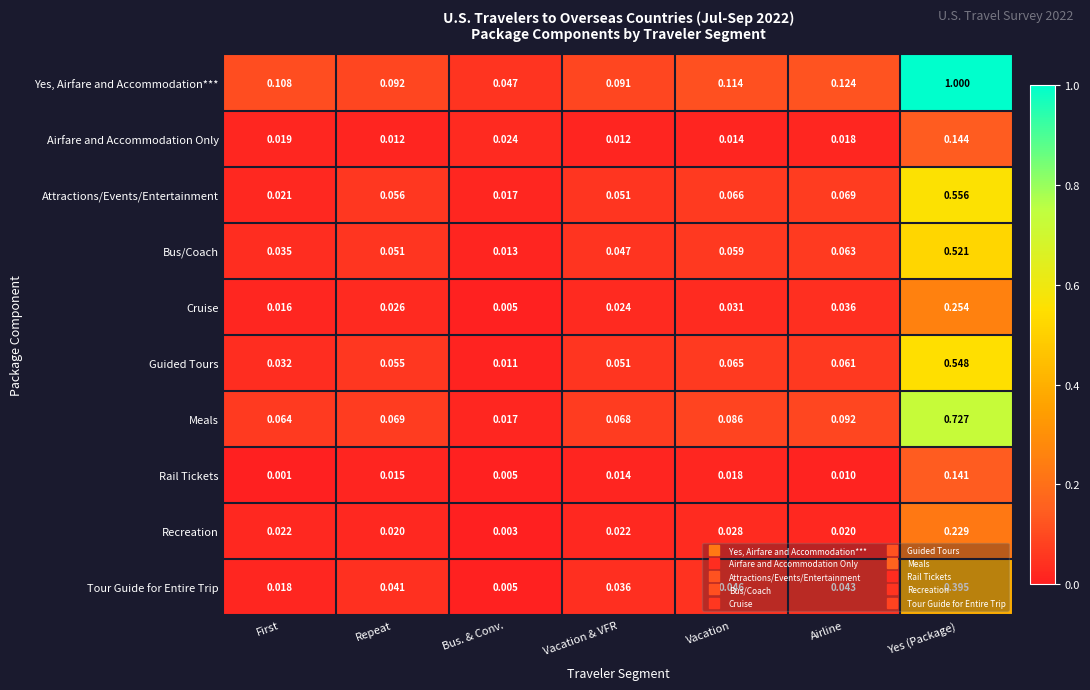

At which category is the sum across all series the highest?

Yes (Package)